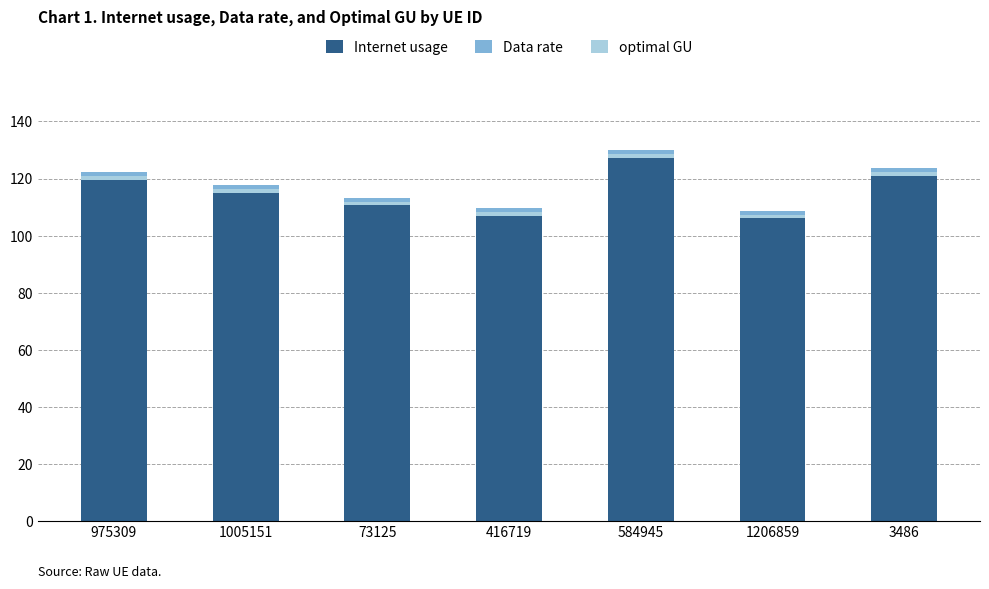

Which series has the largest range (max minus min)?

Internet usage